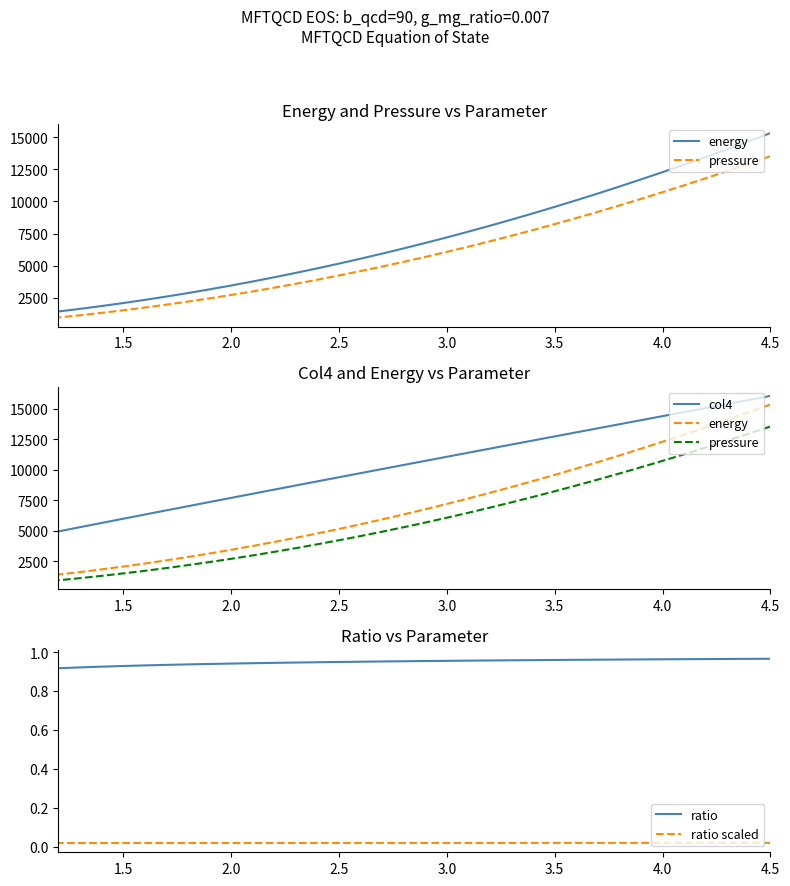

At how many categories does at least one series exceed 4979?

33